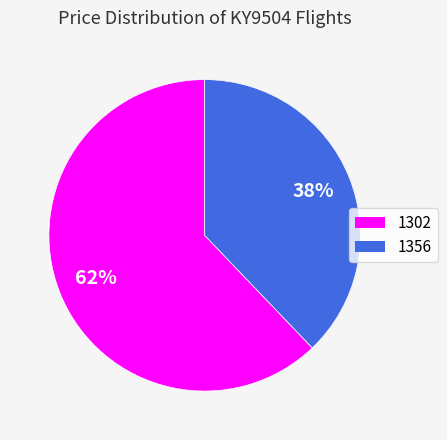

The 1302 slice represents 62% of the pie. True or false?

True